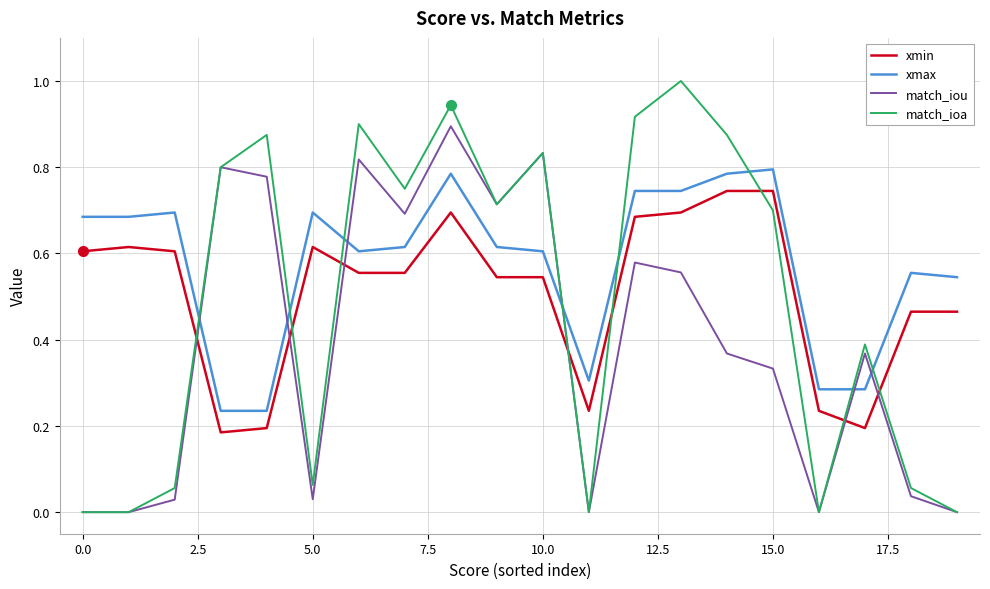

Which series has the largest total across all categories?

xmax